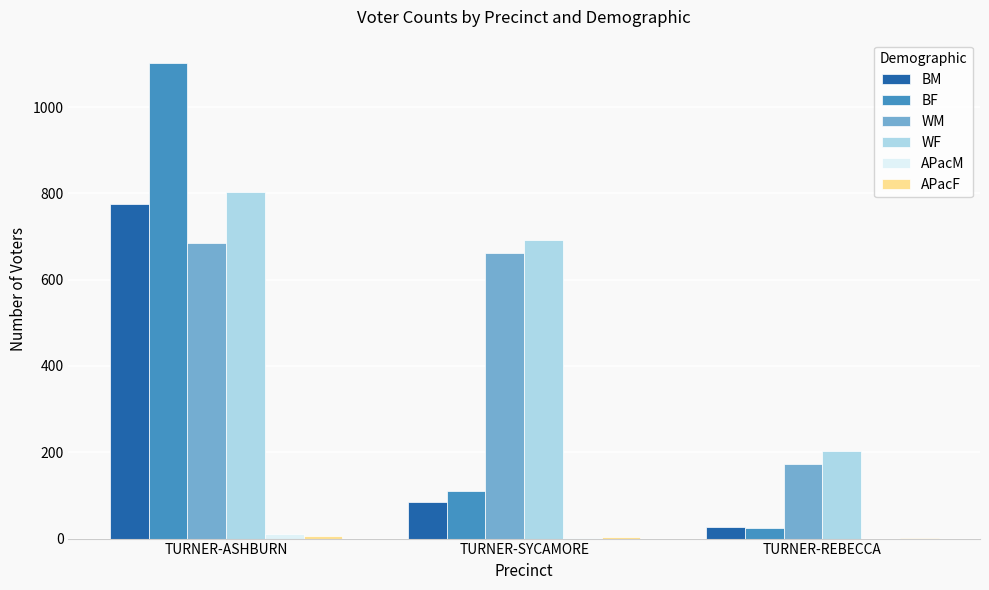

What is the sum of all BM values?

887